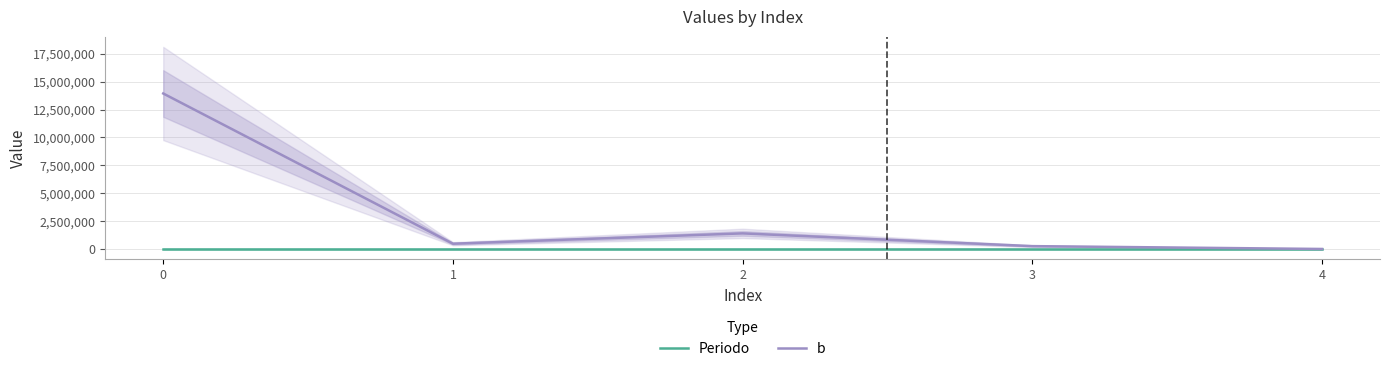

True or false: b has a value of -8732375.2 at 4.

False